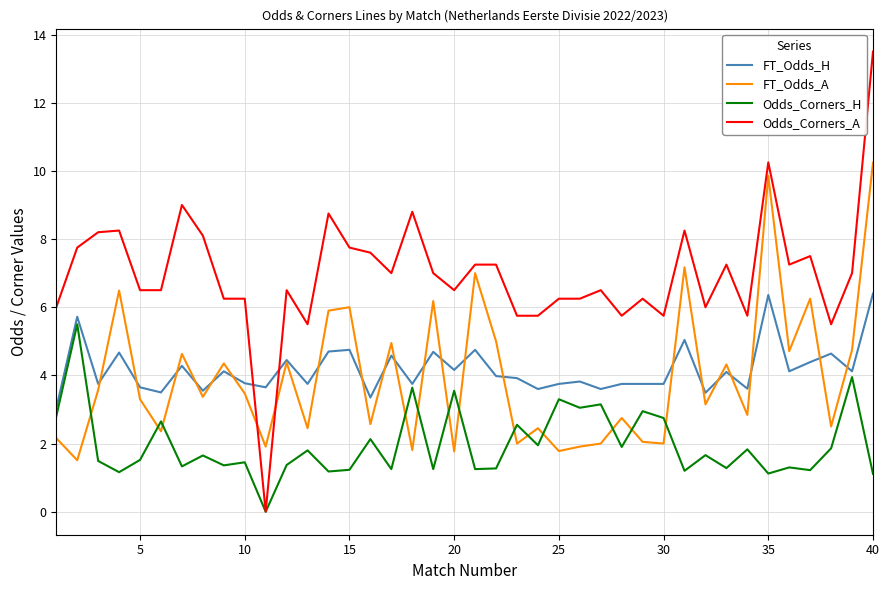

True or false: Odds_Corners_A and FT_Odds_H cross at least once.

True